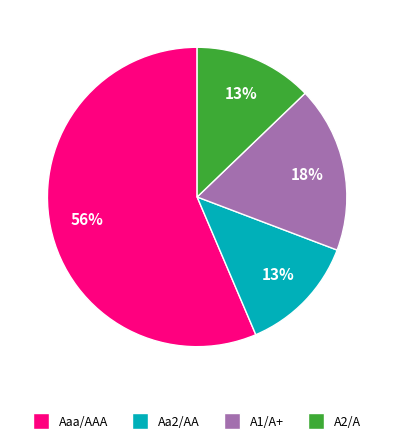

Is the sum of A2/A and Aa2/AA greater than half?

No